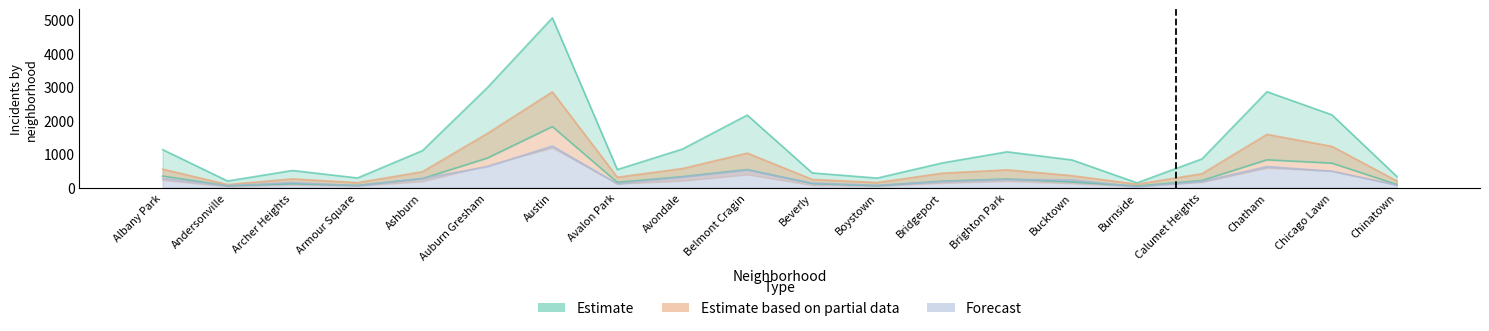

Is it true that 2021 equals 286.4 at Belmont Cragin?

False